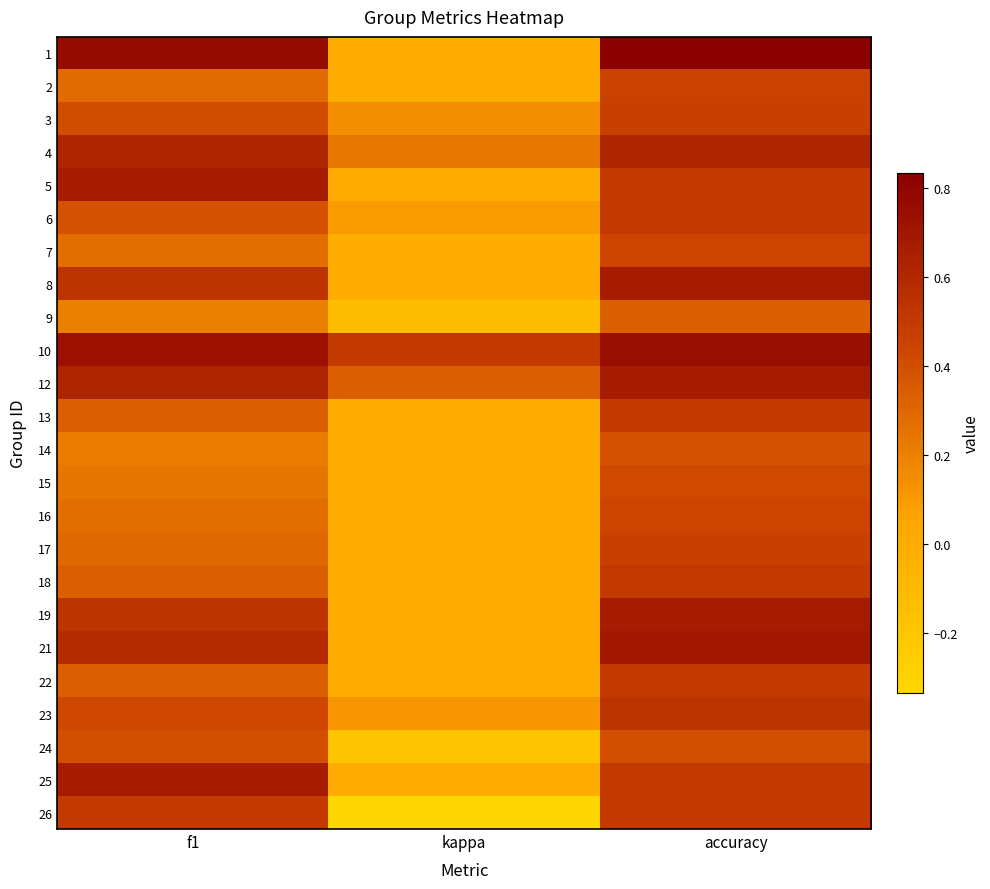

What is the minimum value shown in the chart?

-0.3